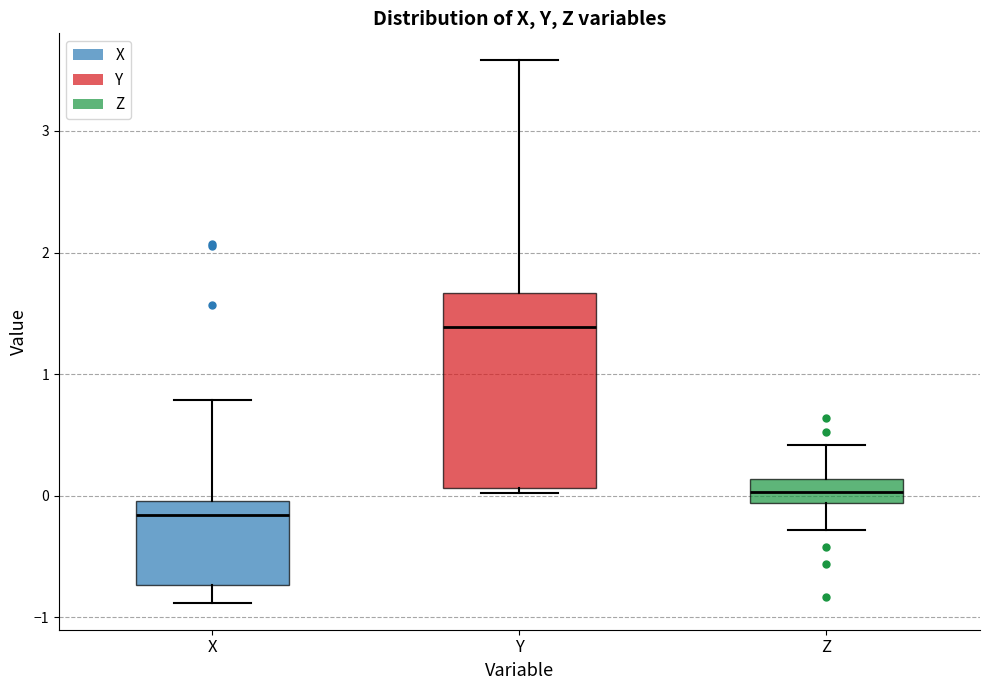

Which box is the tallest, from its lower edge to its upper edge?

Y